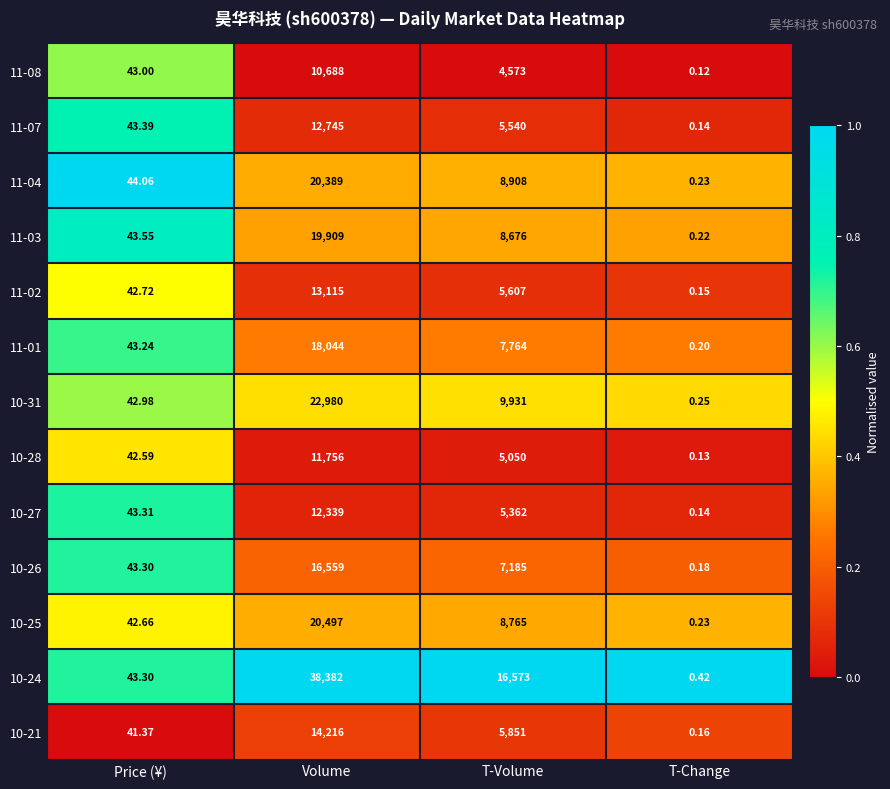

Rank the categories by 11-08 value from lowest to highest.

T-Change, Price (¥), T-Volume, Volume